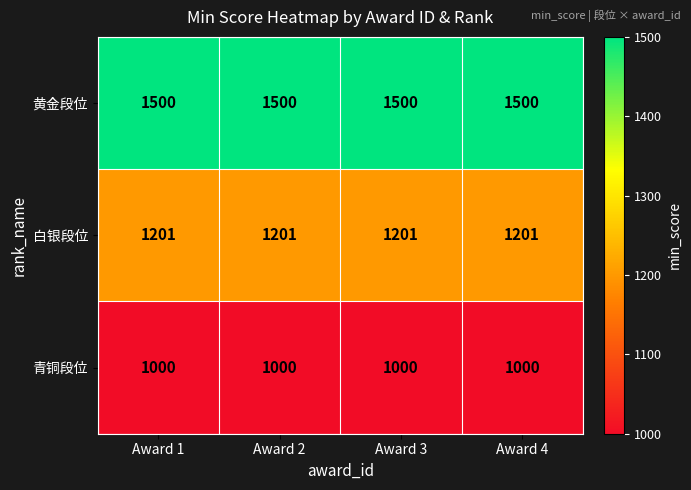

What is the difference between the highest and lowest values at Award 4?

500